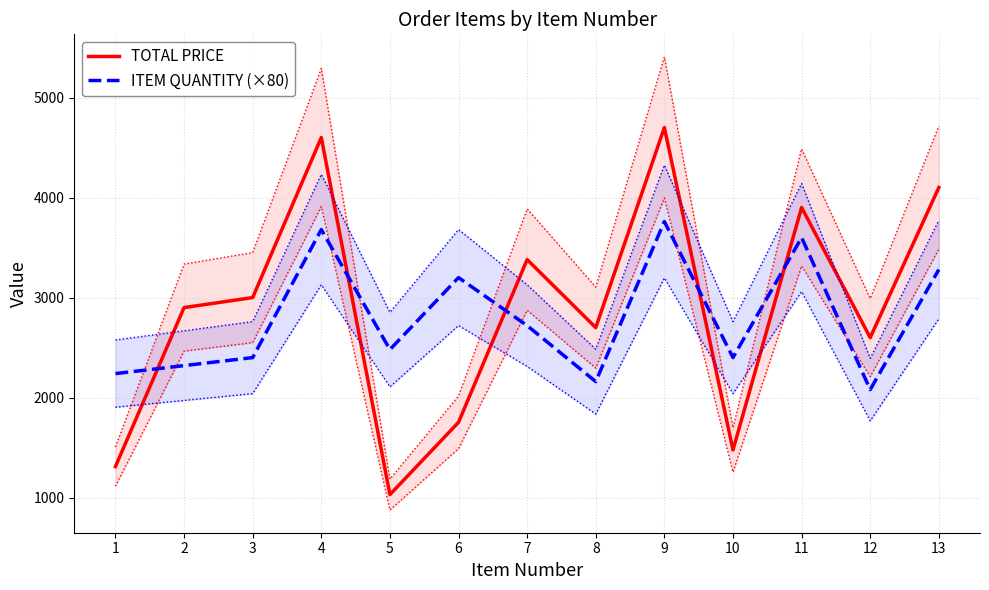

What is the value of the ITEM QUANTITY (×80) point at the 10th from the left?

2400.0